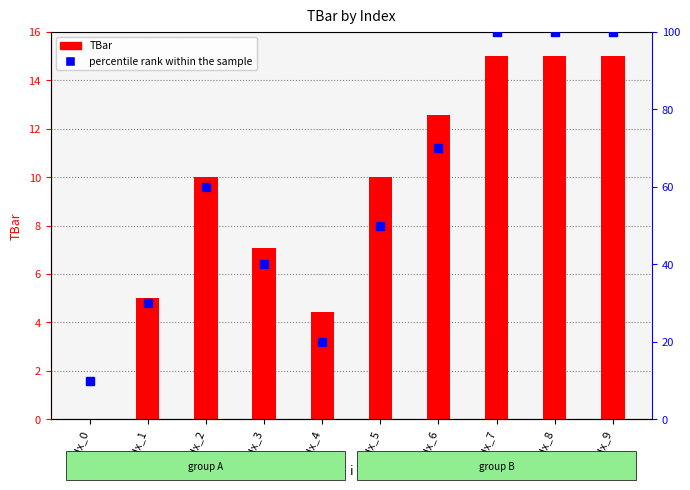

What is the total value across all series at idx_0?

10.0